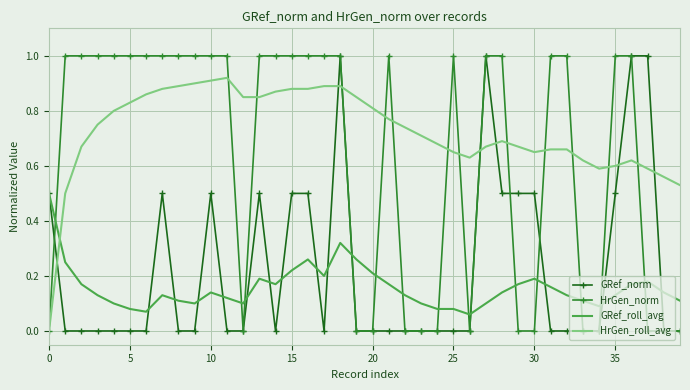

True or false: HrGen_norm and GRef_roll_avg intersect in this chart.

True